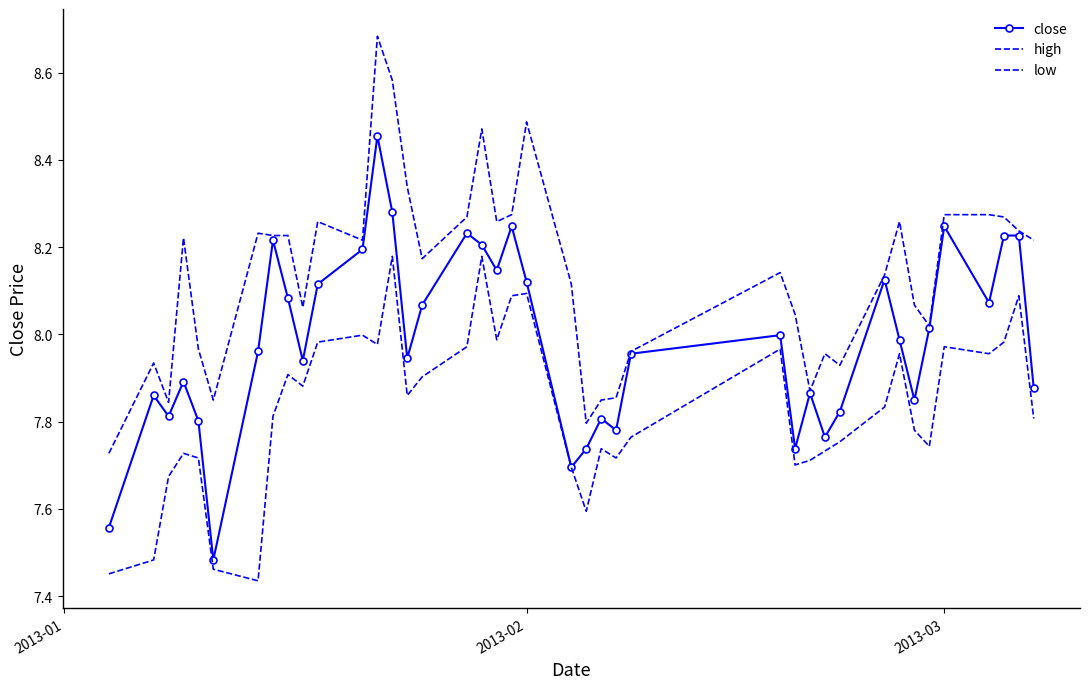

At how many categories does at least one series exceed 7?

40